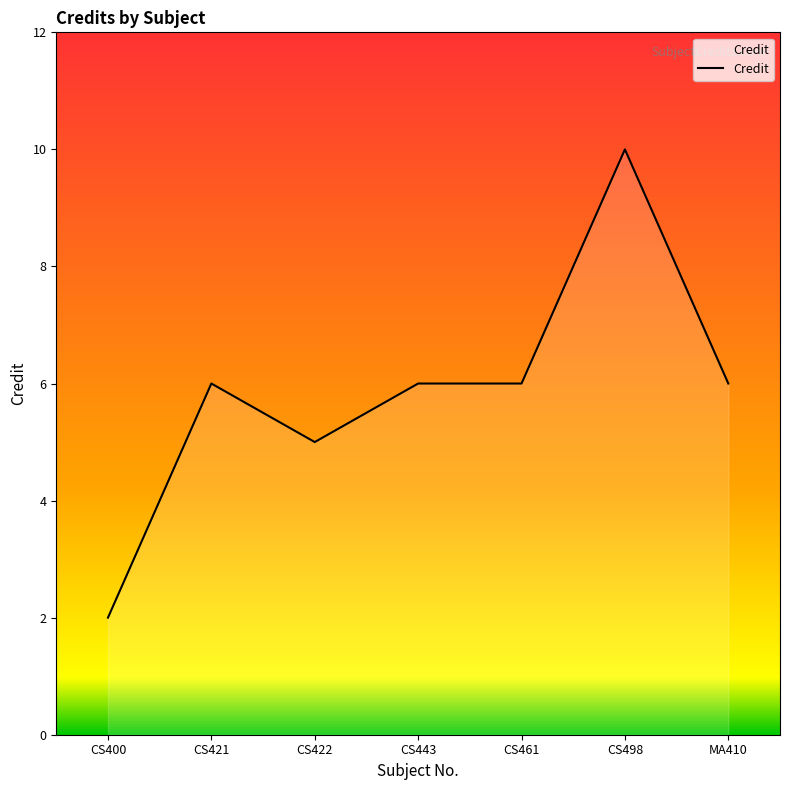

The value at CS422 is 3. True or false?

False